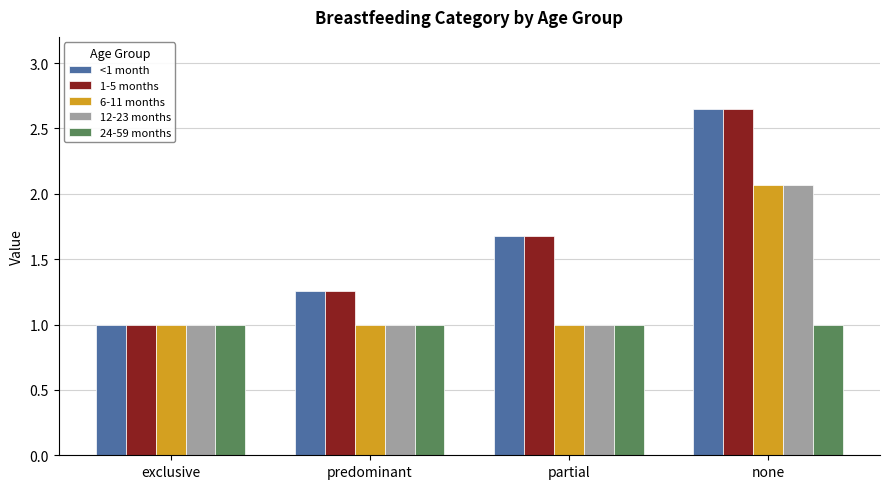

What is the difference between the highest and lowest values at predominant?

0.3